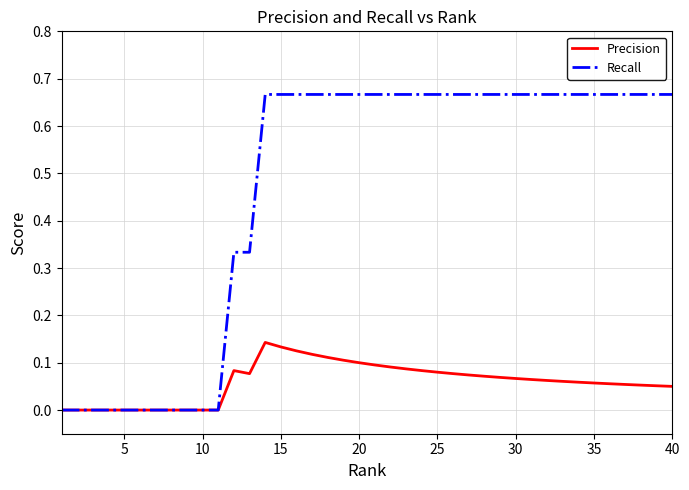

List the series in order of their overall mean, highest first.

Recall, Precision